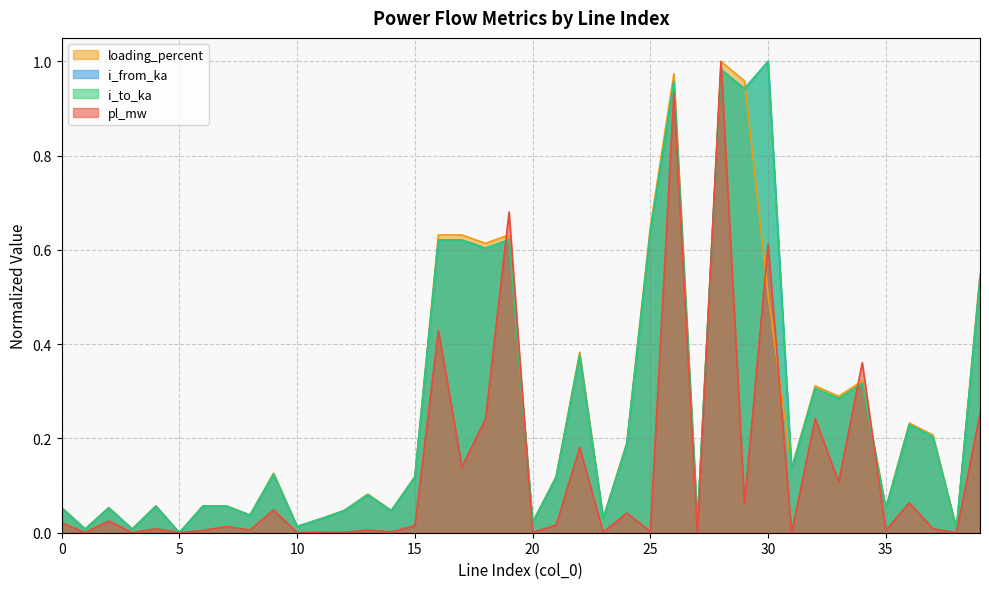

At which category is the sum across all series the highest?

28